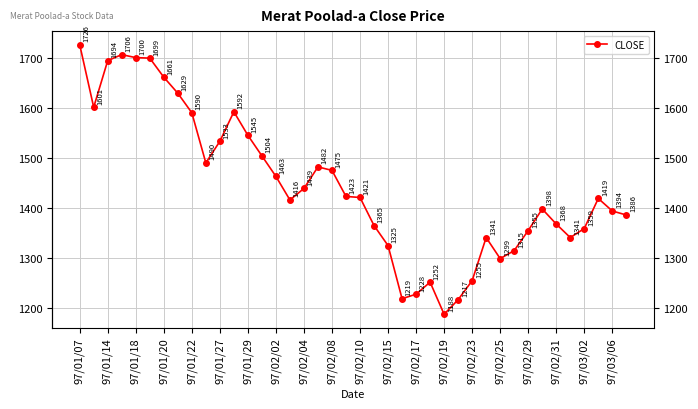

How many data points does each series have?

40